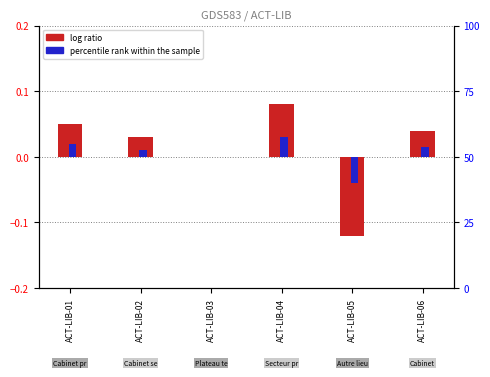

Is the value of log ratio at ACT-LIB-03 greater than the value of percentile rank within the sample at ACT-LIB-02?

No